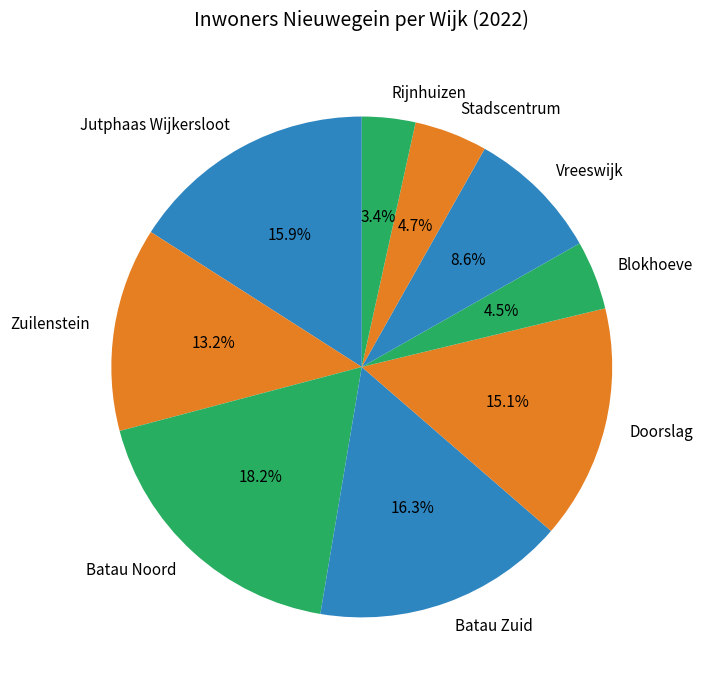

True or false: Batau Zuid accounts for 9% of the total.

False